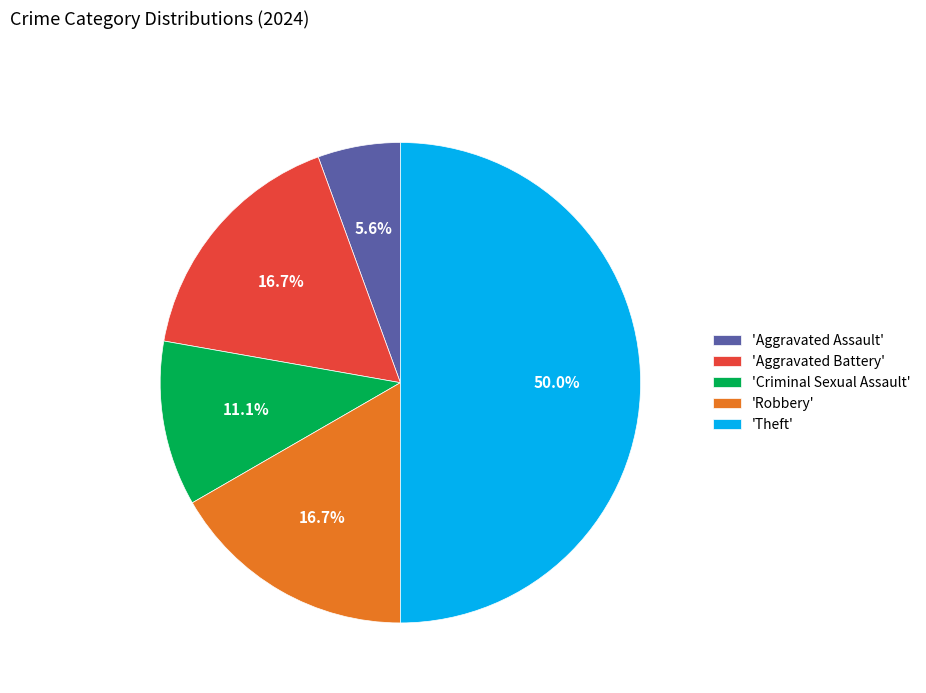

Which has a higher value, 'Aggravated Assault' or 'Criminal Sexual Assault'?

'Criminal Sexual Assault'